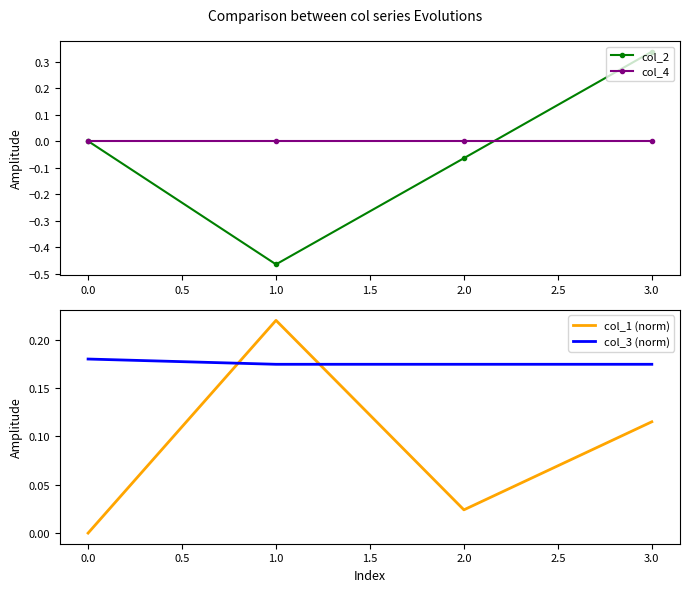

True or false: col_3 (norm) has more than 0 points higher than both neighbors.

False